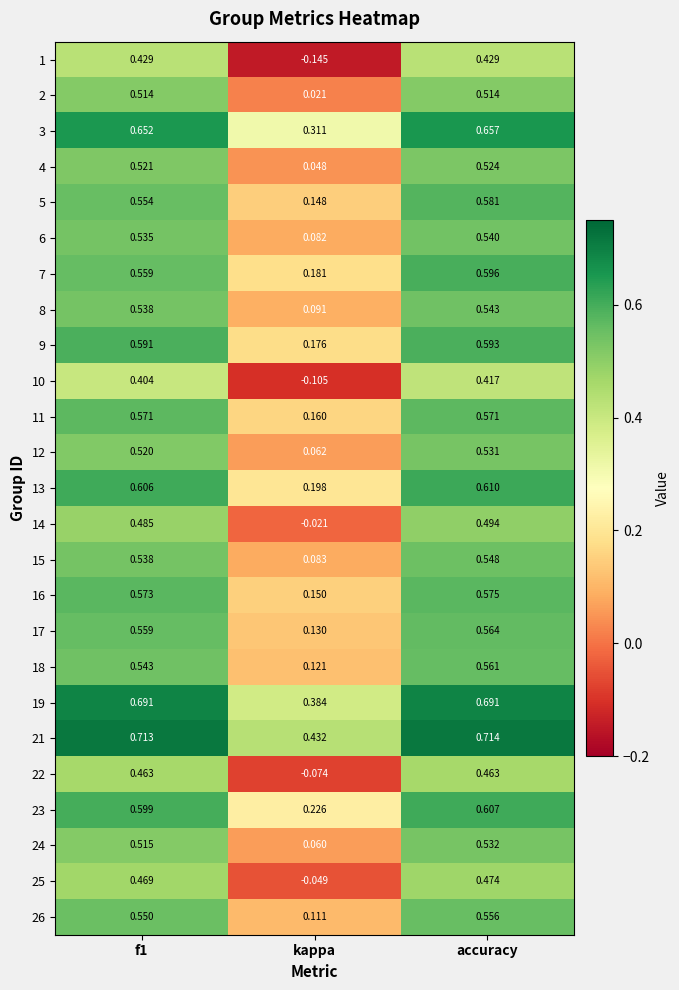

Is the value of 1 at accuracy greater than the value of 19 at kappa?

Yes